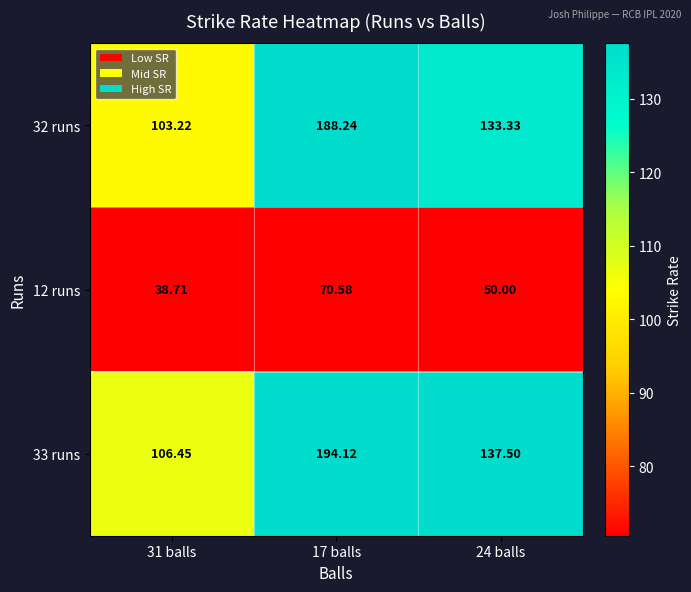

What is the difference between the highest and lowest values at 17 balls?

123.5